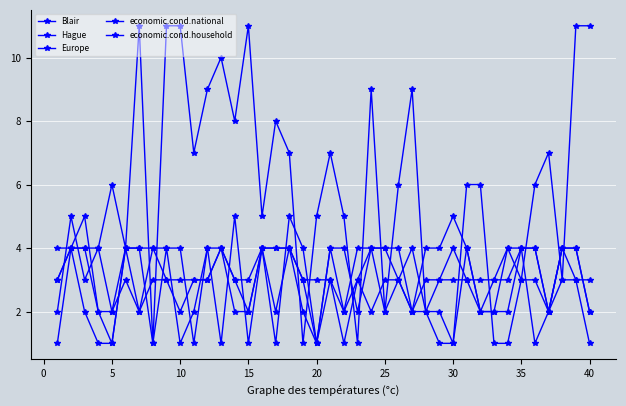

What is the smallest value displayed?

1